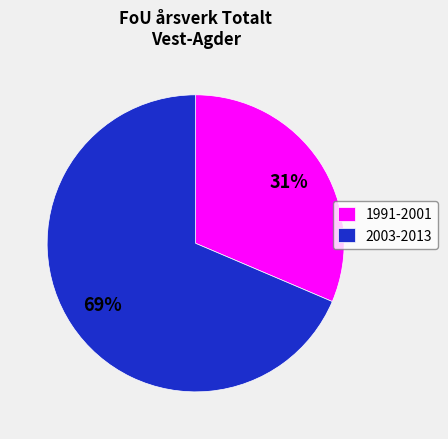

Which has a higher value, 2003-2013 or 1991-2001?

2003-2013